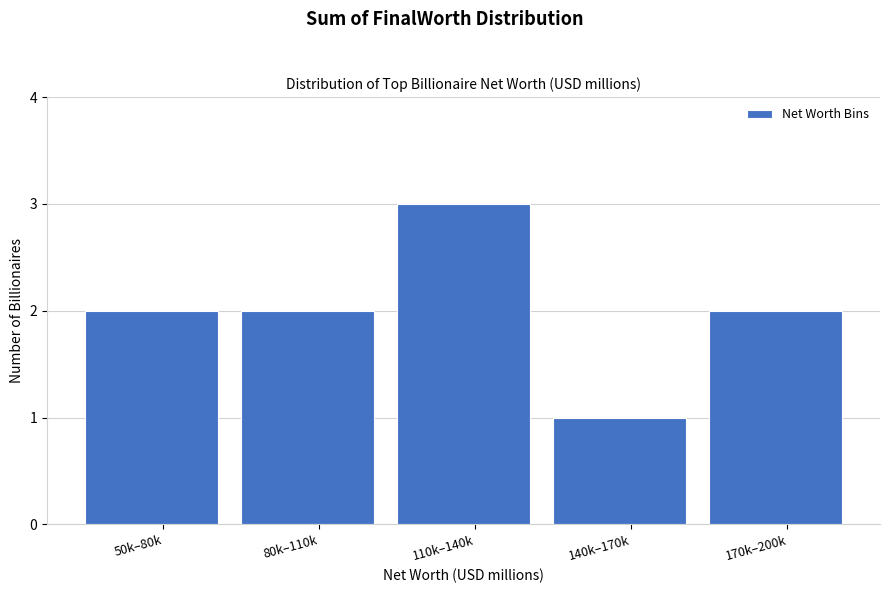

Reading right to left, what are all the values shown in this chart?

2	1	3	2	2